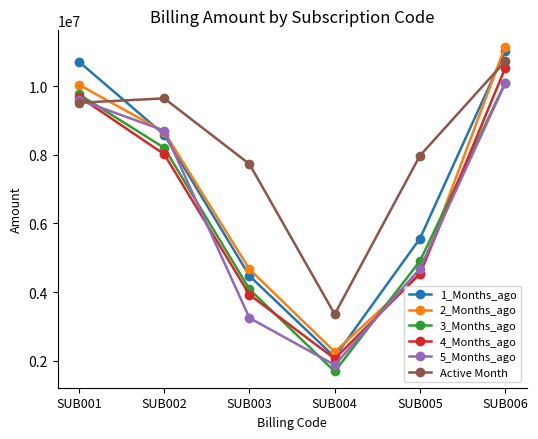

Reading left to right, transcribe all the data shown in this chart.

1_Months_ago: SUB001=10710783.1	SUB002=8585145.2	SUB003=4470934.1	SUB004=2104630.4	SUB005=5558963.1	SUB006=11020736.0
2_Months_ago: SUB001=10041864.7	SUB002=8666237.2	SUB003=4664555.2	SUB004=2256285.8	SUB005=4538939.0	SUB006=11153075.2
3_Months_ago: SUB001=9761109.9	SUB002=8201982.0	SUB003=4079734.9	SUB004=1684368.7	SUB005=4902750.6	SUB006=10094929.1
4_Months_ago: SUB001=9698115.6	SUB002=8016777.9	SUB003=3923017.5	SUB004=2057246.1	SUB005=4531490.1	SUB006=10523558.3
5_Months_ago: SUB001=9603955.3	SUB002=8704123.0	SUB003=3243601.5	SUB004=1875232.9	SUB005=4680920.7	SUB006=10082325.7
Active Month: SUB001=9515586.6	SUB002=9643924.2	SUB003=7728884.3	SUB004=3354153.8	SUB005=7973537.8	SUB006=10725436.2